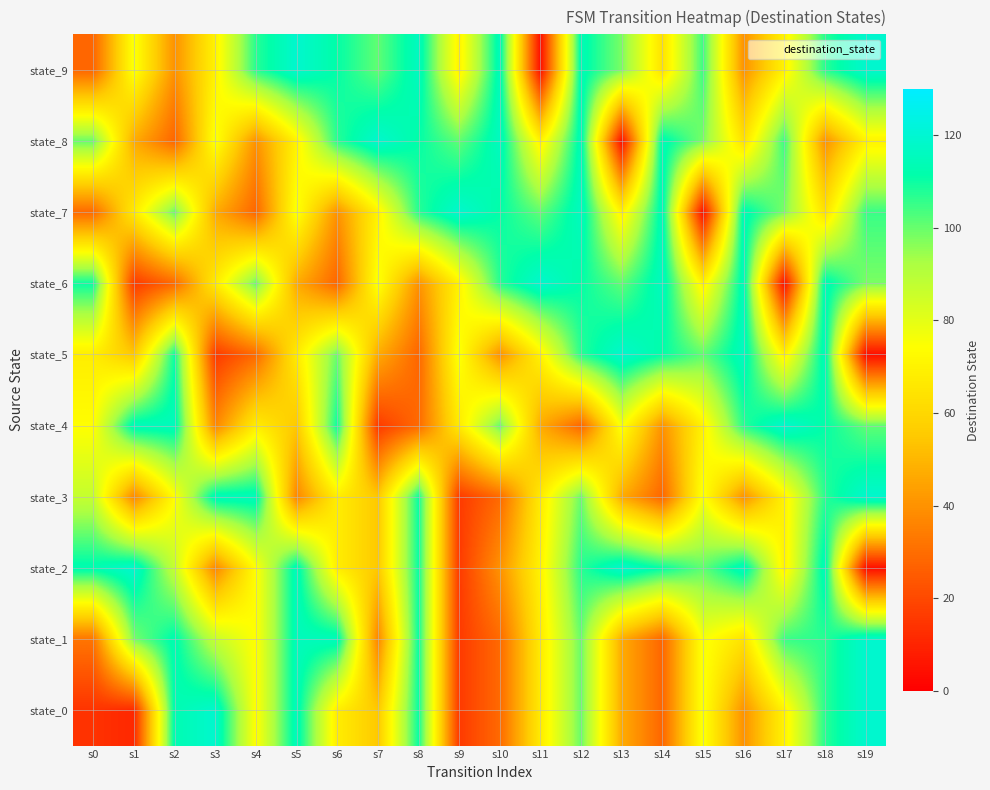

Reading right to left, transcribe all the data shown in this chart.

state_0: s19=119	s18=107	s17=70	s16=40	s15=76	s14=28	s13=47	s12=100	s11=67	s10=29	s9=16	s8=110	s7=55	s6=68	s5=115	s4=74	s3=119	s2=113	s1=11	s0=14
state_1: s19=119	s18=107	s17=105	s16=64	s15=76	s14=28	s13=47	s12=100	s11=67	s10=29	s9=16	s8=110	s7=37	s6=115	s5=115	s4=74	s3=87	s2=113	s1=98	s0=32
state_2: s19=4	s18=115	s17=70	s16=116	s15=101	s14=111	s13=119	s12=107	s11=70	s10=40	s9=16	s8=110	s7=55	s6=68	s5=115	s4=74	s3=37	s2=87	s1=119	s0=113
state_3: s19=119	s18=107	s17=70	s16=40	s15=76	s14=28	s13=47	s12=100	s11=67	s10=29	s9=16	s8=110	s7=55	s6=68	s5=37	s4=115	s3=115	s2=74	s1=37	s0=87
state_4: s19=101	s18=111	s17=119	s16=107	s15=70	s14=40	s13=76	s12=28	s11=47	s10=100	s9=67	s8=29	s7=16	s6=110	s5=55	s4=68	s3=37	s2=115	s1=115	s0=74
state_5: s19=4	s18=115	s17=70	s16=116	s15=101	s14=111	s13=119	s12=107	s11=70	s10=40	s9=76	s8=28	s7=47	s6=100	s5=67	s4=29	s3=16	s2=110	s1=55	s0=68
state_6: s19=98	s18=114	s17=4	s16=115	s15=70	s14=116	s13=101	s12=111	s11=119	s10=107	s9=70	s8=40	s7=76	s6=28	s5=47	s4=100	s3=67	s2=29	s1=16	s0=110
state_7: s19=105	s18=64	s17=98	s16=114	s15=4	s14=115	s13=70	s12=116	s11=101	s10=111	s9=119	s8=107	s7=70	s6=40	s5=76	s4=28	s3=47	s2=100	s1=67	s0=29
state_8: s19=70	s18=40	s17=105	s16=64	s15=98	s14=114	s13=4	s12=115	s11=70	s10=116	s9=101	s8=111	s7=119	s6=107	s5=70	s4=40	s3=76	s2=28	s1=47	s0=100
state_9: s19=119	s18=107	s17=70	s16=40	s15=105	s14=64	s13=98	s12=114	s11=4	s10=115	s9=70	s8=116	s7=101	s6=111	s5=119	s4=107	s3=70	s2=40	s1=76	s0=28